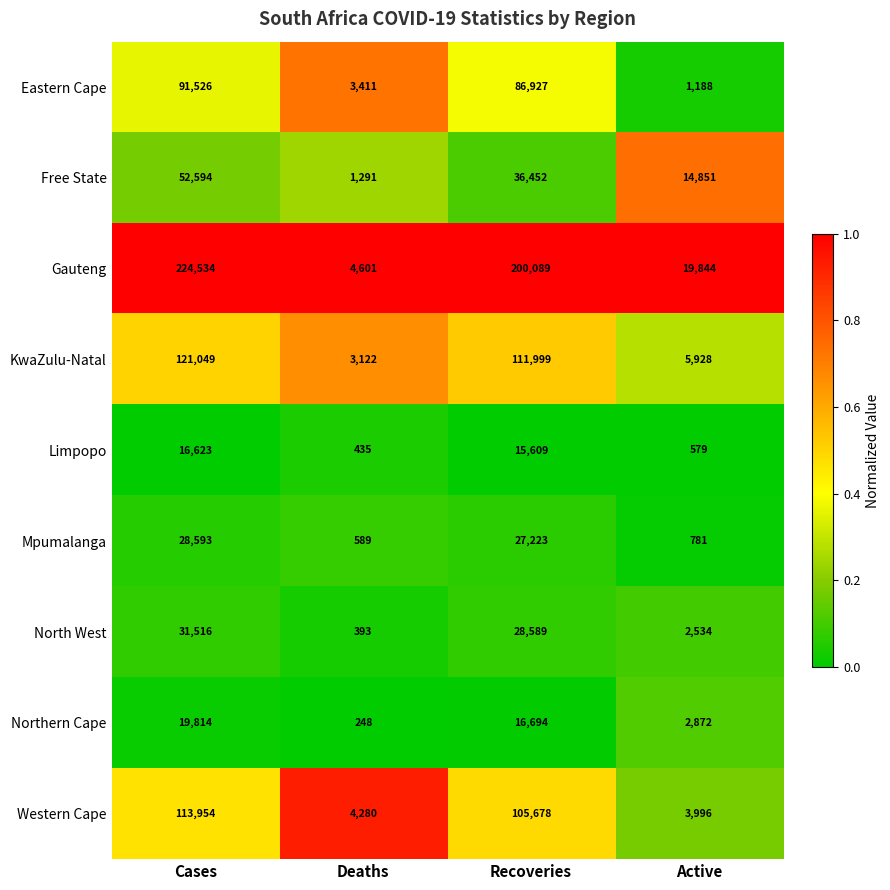

How many categories are shown in the chart?

4